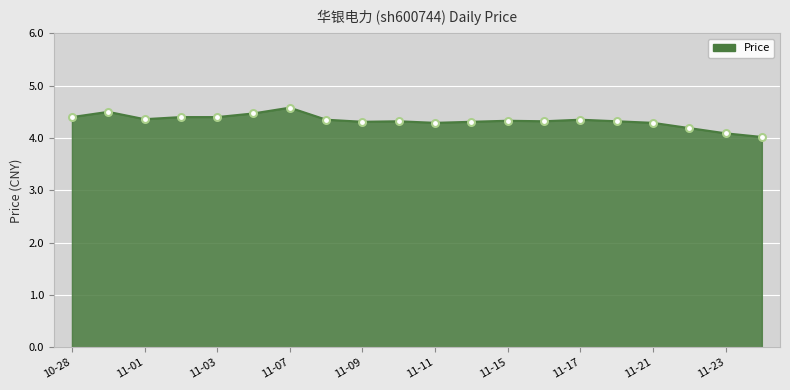

What is the minimum value shown in the chart?

4.0